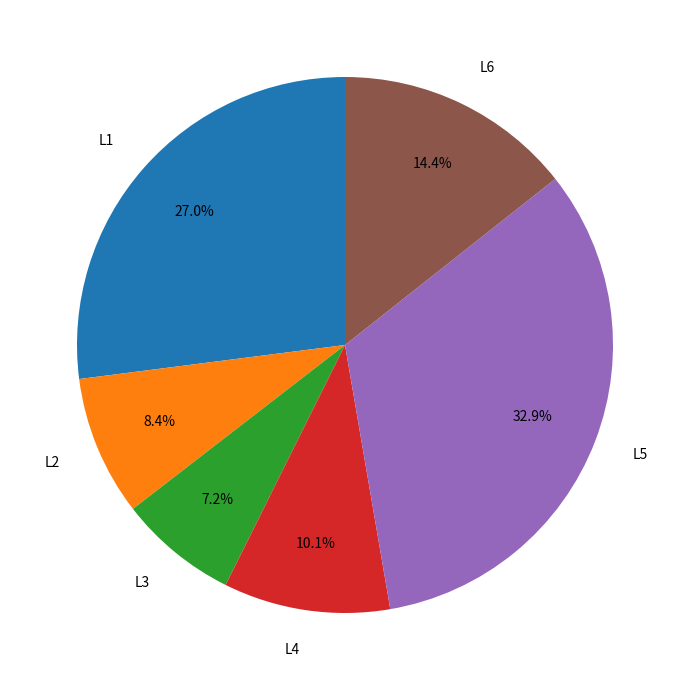

How much of the chart is everything except L4?

89.9%